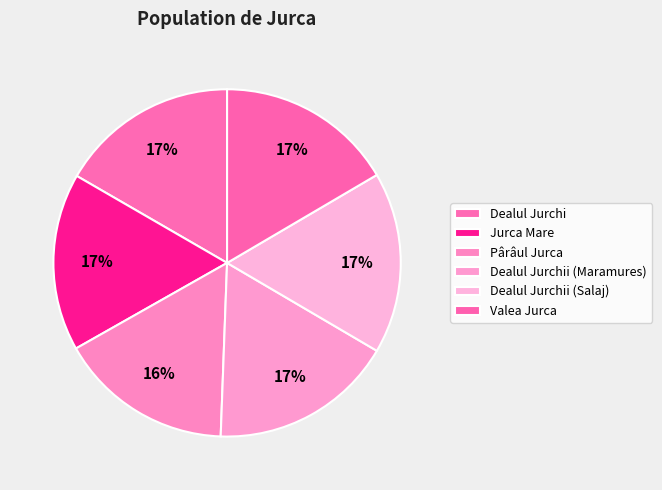

How many slices are in this pie chart?

6